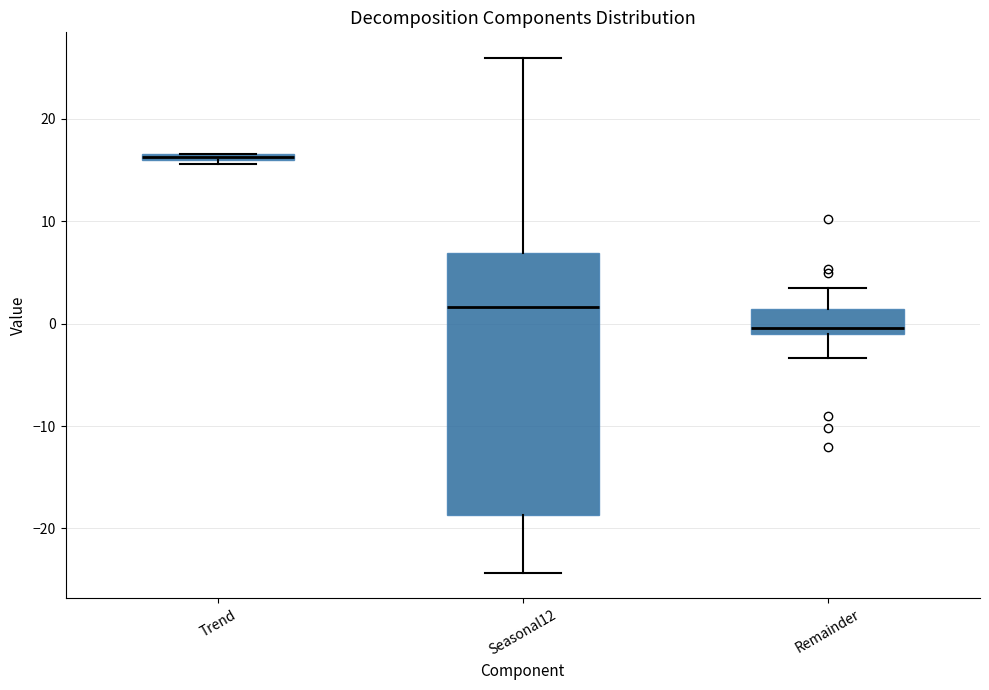

Where does the lower whisker of the box for Seasonal12 end on the y-axis? The values are not printed on the chart, so give them approximately, as read against the axis.

-24